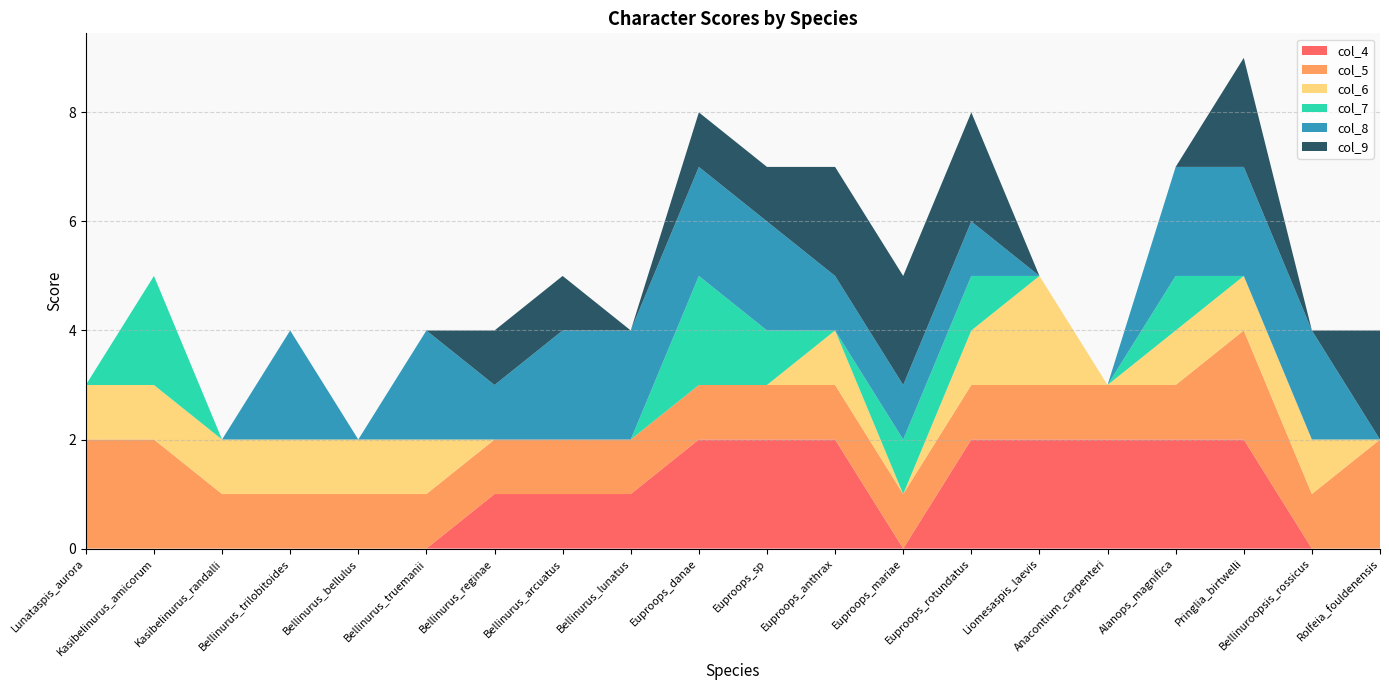

Reading left to right, extract all data points from this chart.

col_4: Lunataspis_aurora=0	Kasibelinurus_amicorum=0	Kasibelinurus_randalli=0	Bellinurus_trilobitoides=0	Bellinurus_bellulus=0	Bellinurus_truemanii=0	Bellinurus_reginae=1	Bellinurus_arcuatus=1	Bellinurus_lunatus=1	Euproops_danae=2	Euproops_sp=2	Euproops_anthrax=2	Euproops_mariae=0	Euproops_rotundatus=2	Liomesaspis_laevis=2	Anacontium_carpenteri=2	Alanops_magnifica=2	Pringlia_birtwelli=2	Bellinuroopsis_rossicus=0	Rolfeia_fouldenensis=0
col_5: Lunataspis_aurora=2	Kasibelinurus_amicorum=2	Kasibelinurus_randalli=1	Bellinurus_trilobitoides=1	Bellinurus_bellulus=1	Bellinurus_truemanii=1	Bellinurus_reginae=1	Bellinurus_arcuatus=1	Bellinurus_lunatus=1	Euproops_danae=1	Euproops_sp=1	Euproops_anthrax=1	Euproops_mariae=1	Euproops_rotundatus=1	Liomesaspis_laevis=1	Anacontium_carpenteri=1	Alanops_magnifica=1	Pringlia_birtwelli=2	Bellinuroopsis_rossicus=1	Rolfeia_fouldenensis=2
col_6: Lunataspis_aurora=1	Kasibelinurus_amicorum=1	Kasibelinurus_randalli=1	Bellinurus_trilobitoides=1	Bellinurus_bellulus=1	Bellinurus_truemanii=1	Bellinurus_reginae=0	Bellinurus_arcuatus=0	Bellinurus_lunatus=0	Euproops_danae=0	Euproops_sp=0	Euproops_anthrax=1	Euproops_mariae=0	Euproops_rotundatus=1	Liomesaspis_laevis=2	Anacontium_carpenteri=0	Alanops_magnifica=1	Pringlia_birtwelli=1	Bellinuroopsis_rossicus=1	Rolfeia_fouldenensis=0
col_7: Lunataspis_aurora=0	Kasibelinurus_amicorum=2	Kasibelinurus_randalli=0	Bellinurus_trilobitoides=0	Bellinurus_bellulus=0	Bellinurus_truemanii=0	Bellinurus_reginae=0	Bellinurus_arcuatus=0	Bellinurus_lunatus=0	Euproops_danae=2	Euproops_sp=1	Euproops_anthrax=0	Euproops_mariae=1	Euproops_rotundatus=1	Liomesaspis_laevis=0	Anacontium_carpenteri=0	Alanops_magnifica=1	Pringlia_birtwelli=0	Bellinuroopsis_rossicus=0	Rolfeia_fouldenensis=0
col_8: Lunataspis_aurora=0	Kasibelinurus_amicorum=0	Kasibelinurus_randalli=0	Bellinurus_trilobitoides=2	Bellinurus_bellulus=0	Bellinurus_truemanii=2	Bellinurus_reginae=1	Bellinurus_arcuatus=2	Bellinurus_lunatus=2	Euproops_danae=2	Euproops_sp=2	Euproops_anthrax=1	Euproops_mariae=1	Euproops_rotundatus=1	Liomesaspis_laevis=0	Anacontium_carpenteri=0	Alanops_magnifica=2	Pringlia_birtwelli=2	Bellinuroopsis_rossicus=2	Rolfeia_fouldenensis=0
col_9: Lunataspis_aurora=0	Kasibelinurus_amicorum=0	Kasibelinurus_randalli=0	Bellinurus_trilobitoides=0	Bellinurus_bellulus=0	Bellinurus_truemanii=0	Bellinurus_reginae=1	Bellinurus_arcuatus=1	Bellinurus_lunatus=0	Euproops_danae=1	Euproops_sp=1	Euproops_anthrax=2	Euproops_mariae=2	Euproops_rotundatus=2	Liomesaspis_laevis=0	Anacontium_carpenteri=0	Alanops_magnifica=0	Pringlia_birtwelli=2	Bellinuroopsis_rossicus=0	Rolfeia_fouldenensis=2